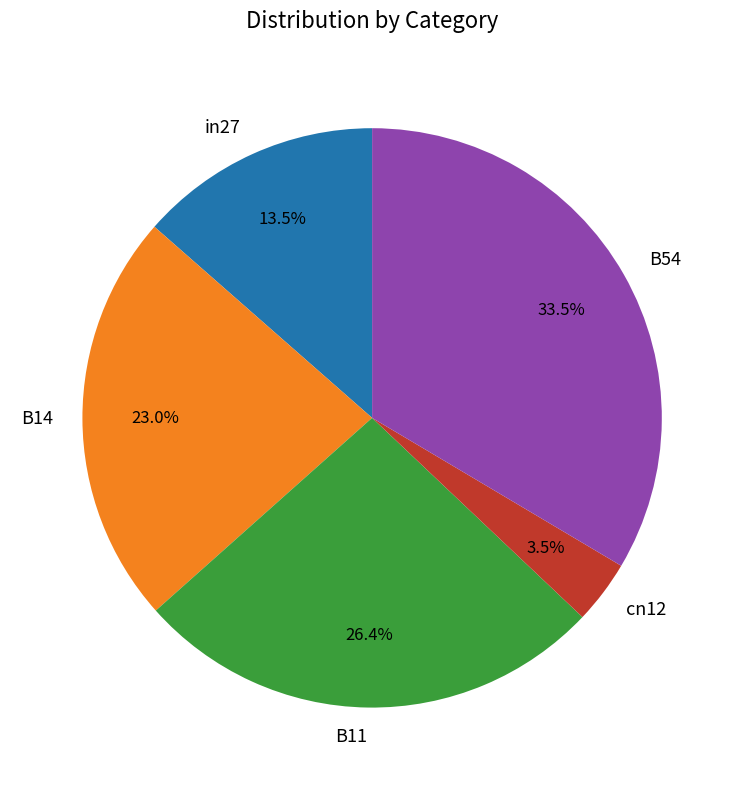

What is the smallest slice in the pie chart?

cn12